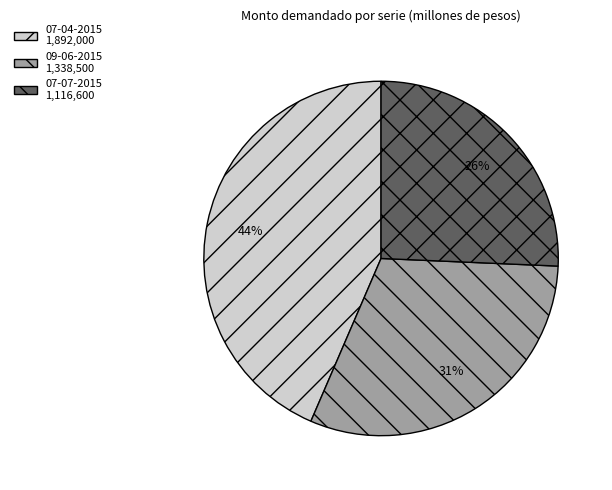

To the nearest percent, what is the average slice percentage?

33%